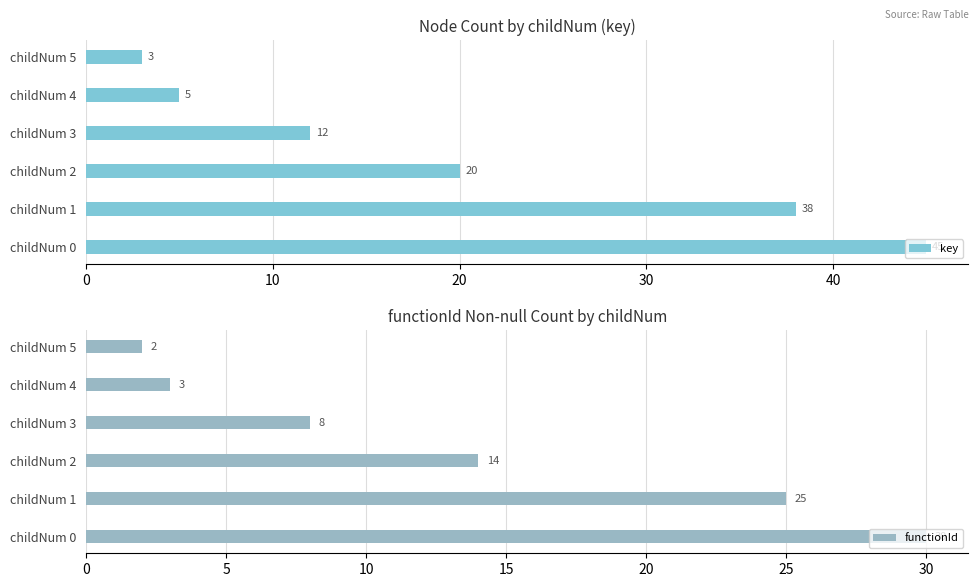

What is the difference between the maximum and minimum values in the key series?

42